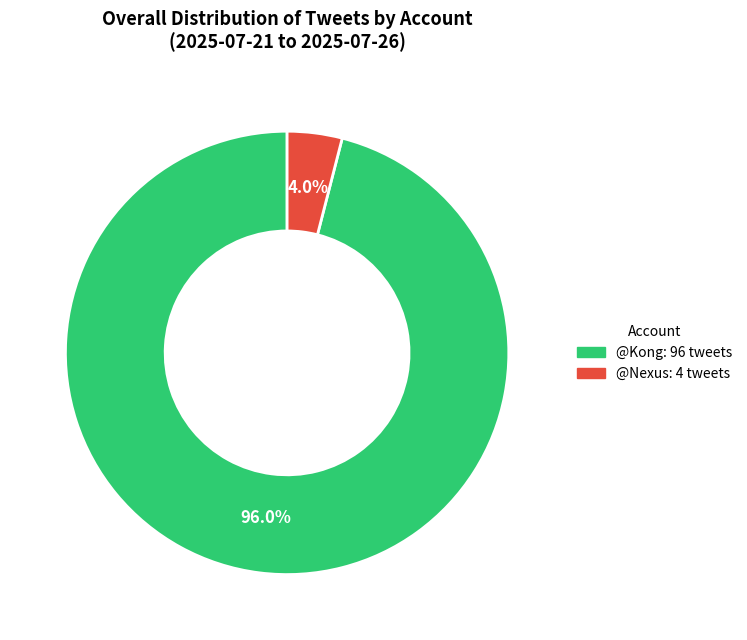

To the nearest percent, what percentage of the pie is @Kong?

96%